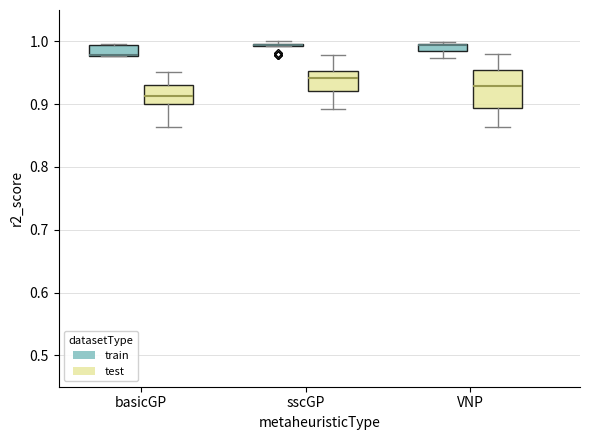

Comparing the boxes themselves (not the whiskers), which one is the tallest?

VNP (test)